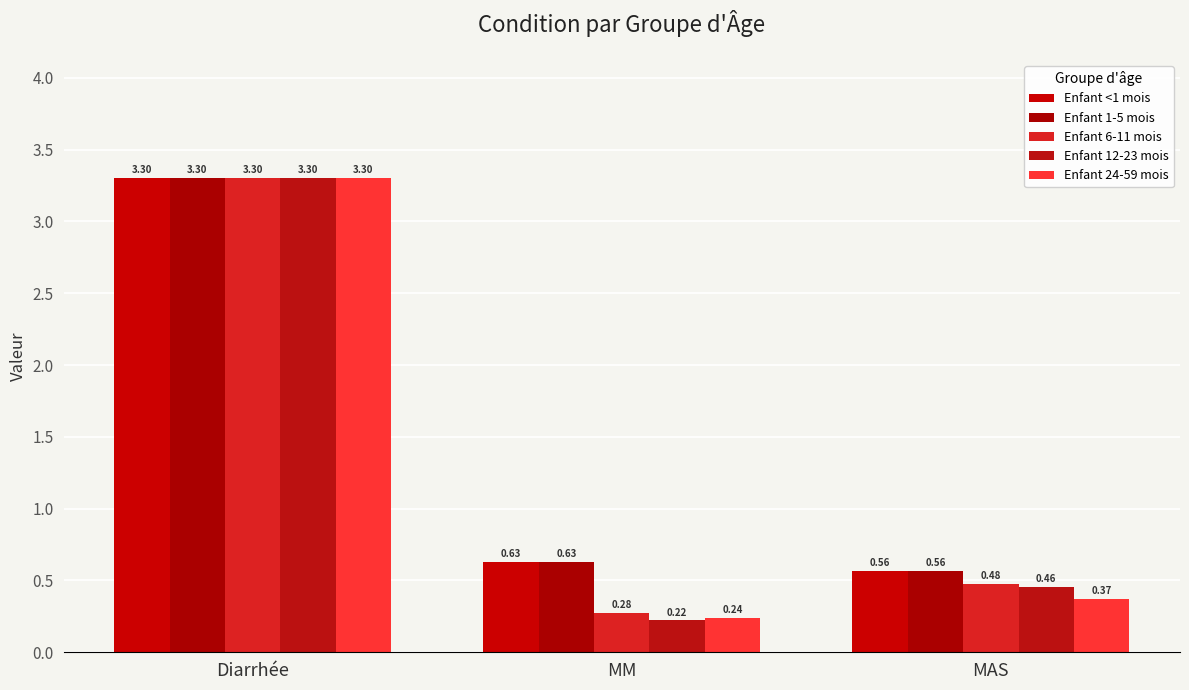

Which series changed the most between MM and MAS?

Enfant 12-23 mois